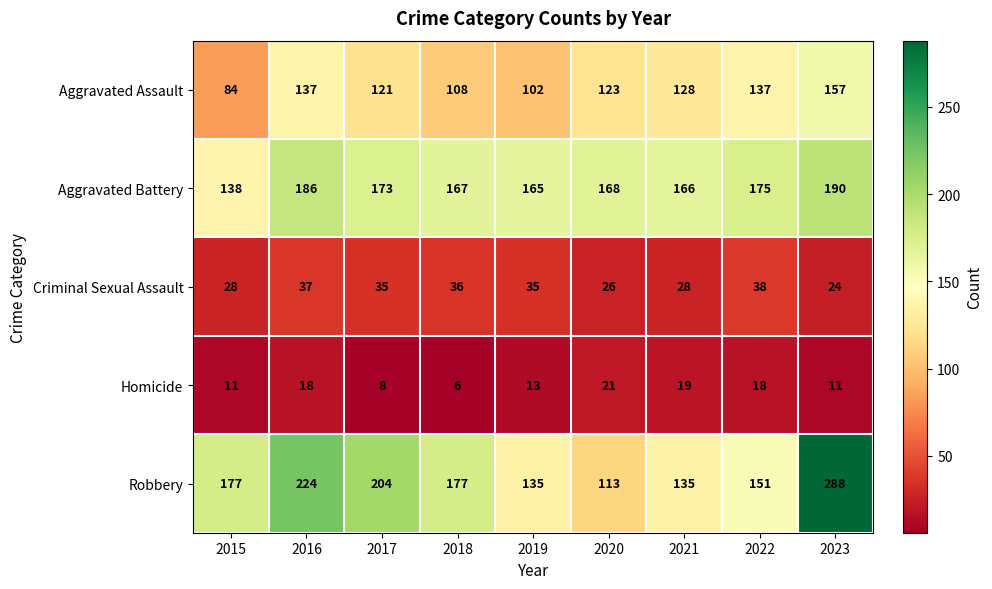

What is the difference between the highest and lowest values at 2016?

206